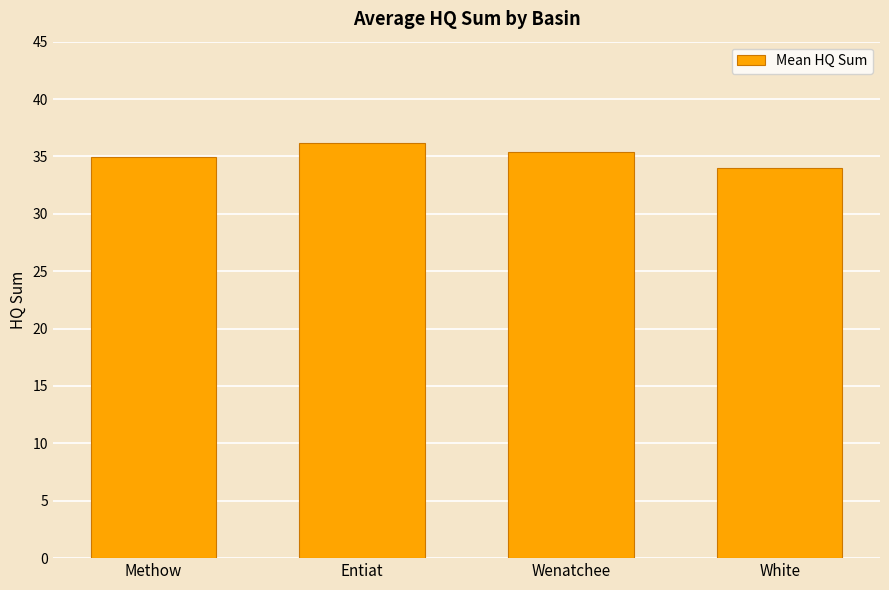

What is the greatest value displayed?

36.2